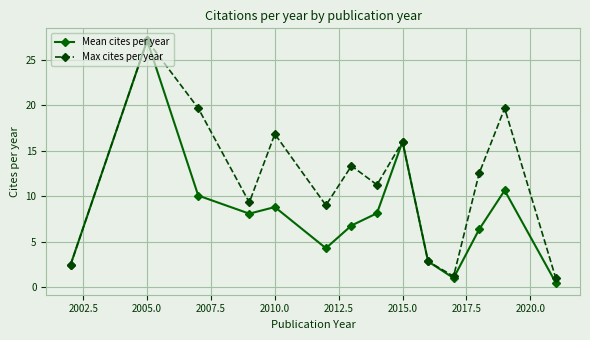

How many interior local peaks does the Mean cites per year series have?

4